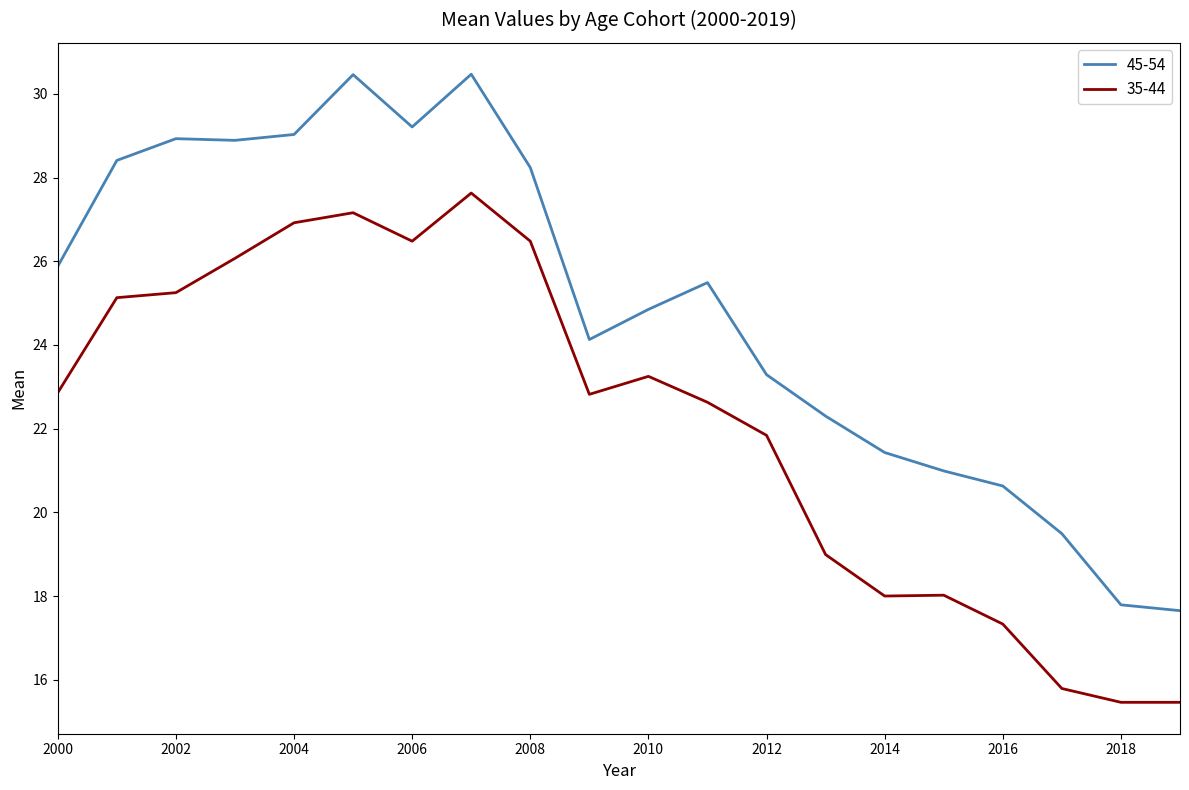

What is the sum of all 45-54 values?

497.6